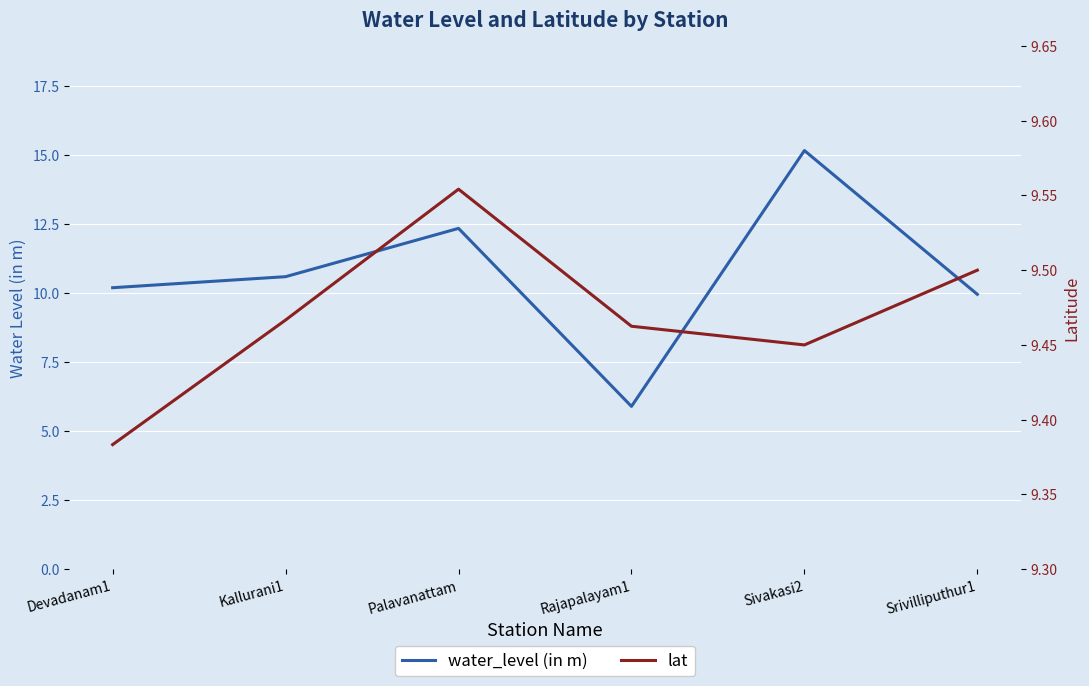

At which category does water_level (in m) reach its first local valley?

Rajapalayam1